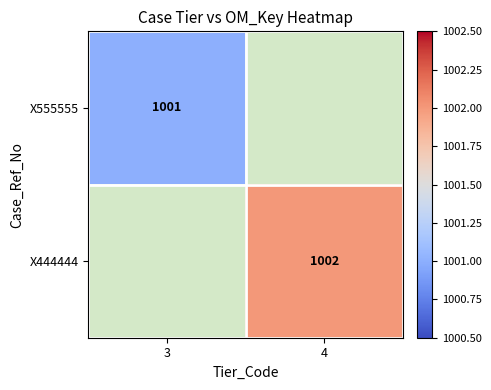

The value of X555555 at 3 is 1609. True or false?

False